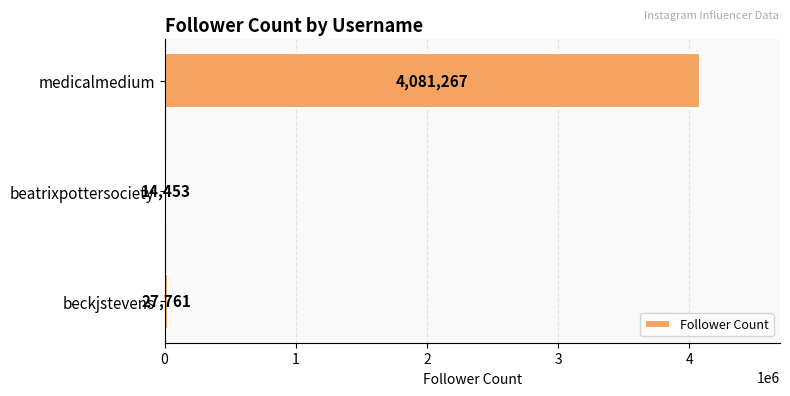

Count the number of categories in the chart.

3